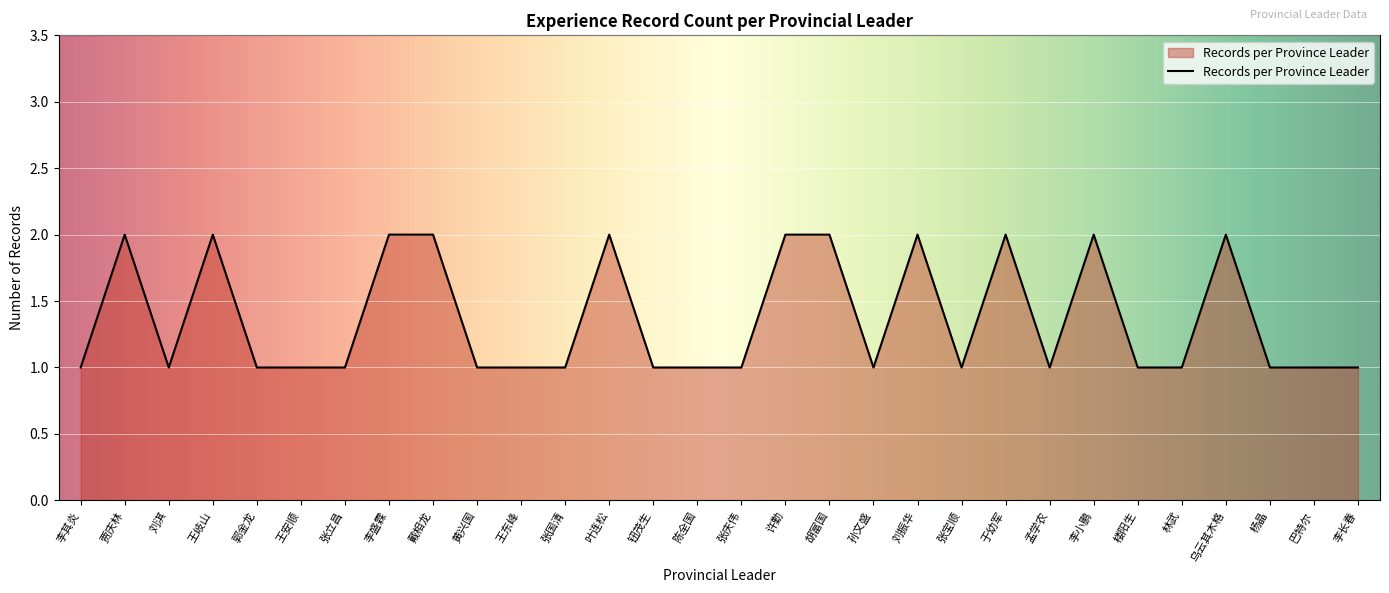

Approximately how many times larger is the value at 郭金龙 compared to 胡富国?

0.5